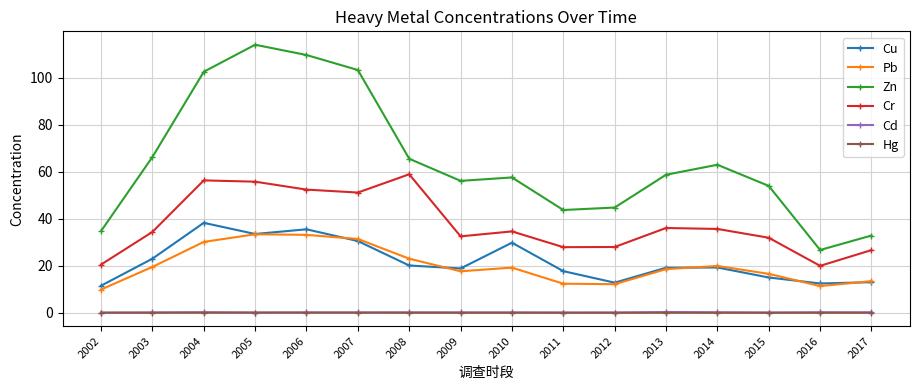

Where is the first local maximum for Zn?

2005